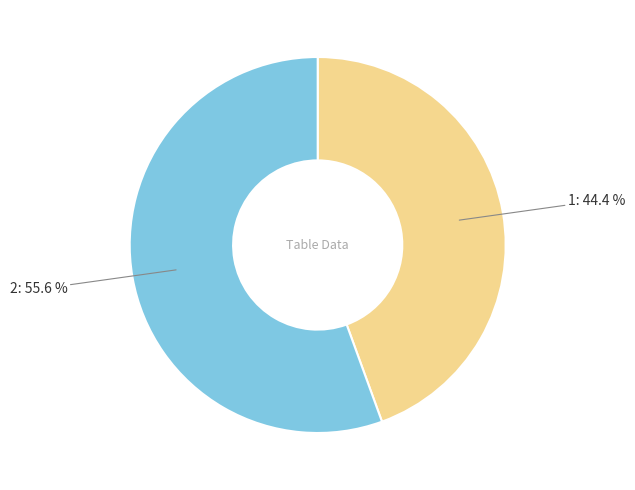

Is there a majority slice in this chart?

Yes